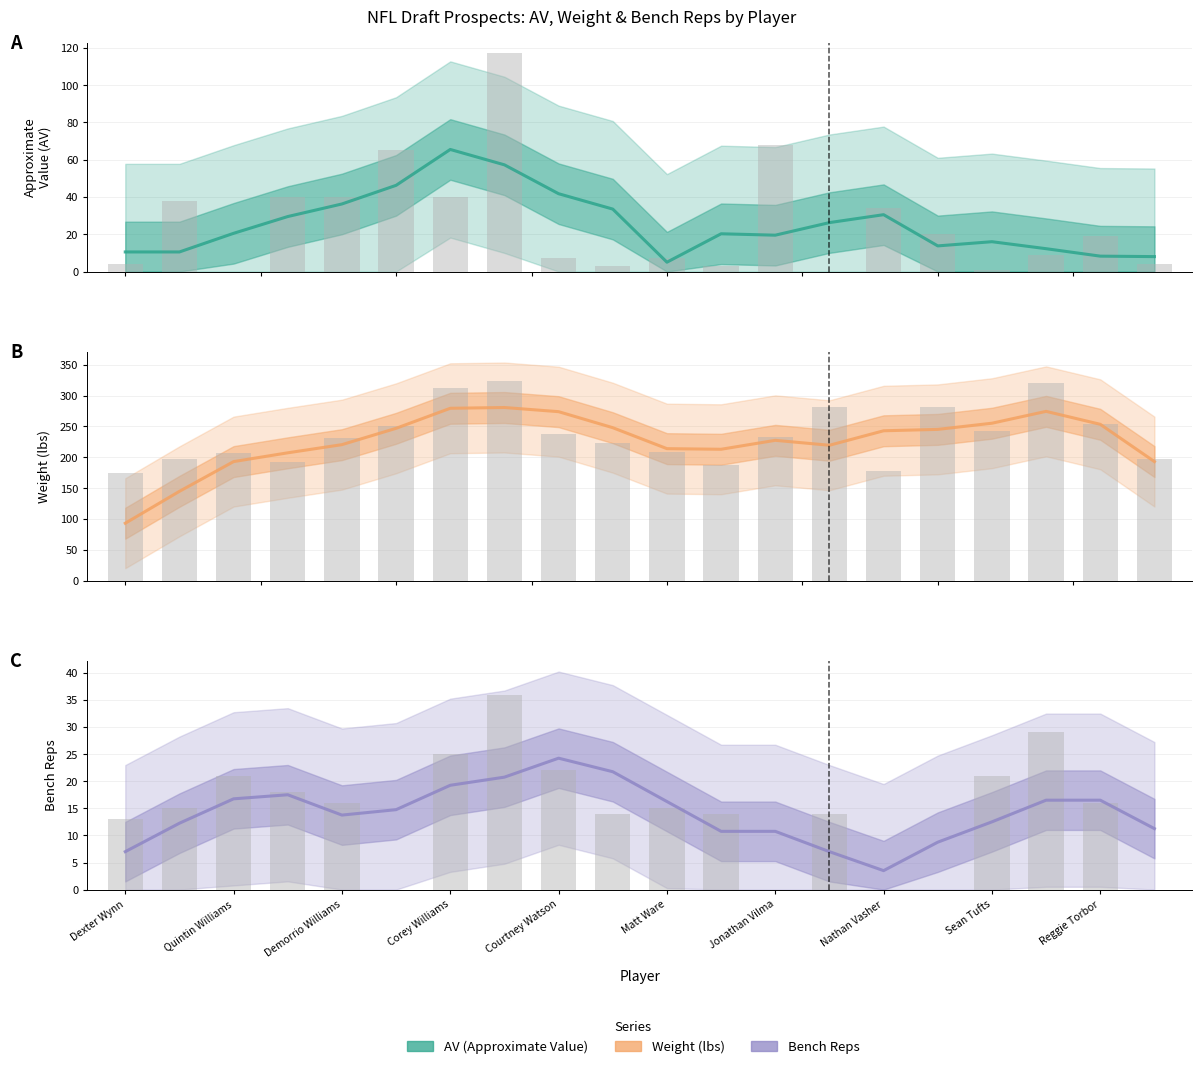

At how many categories does at least one series exceed 261?

4